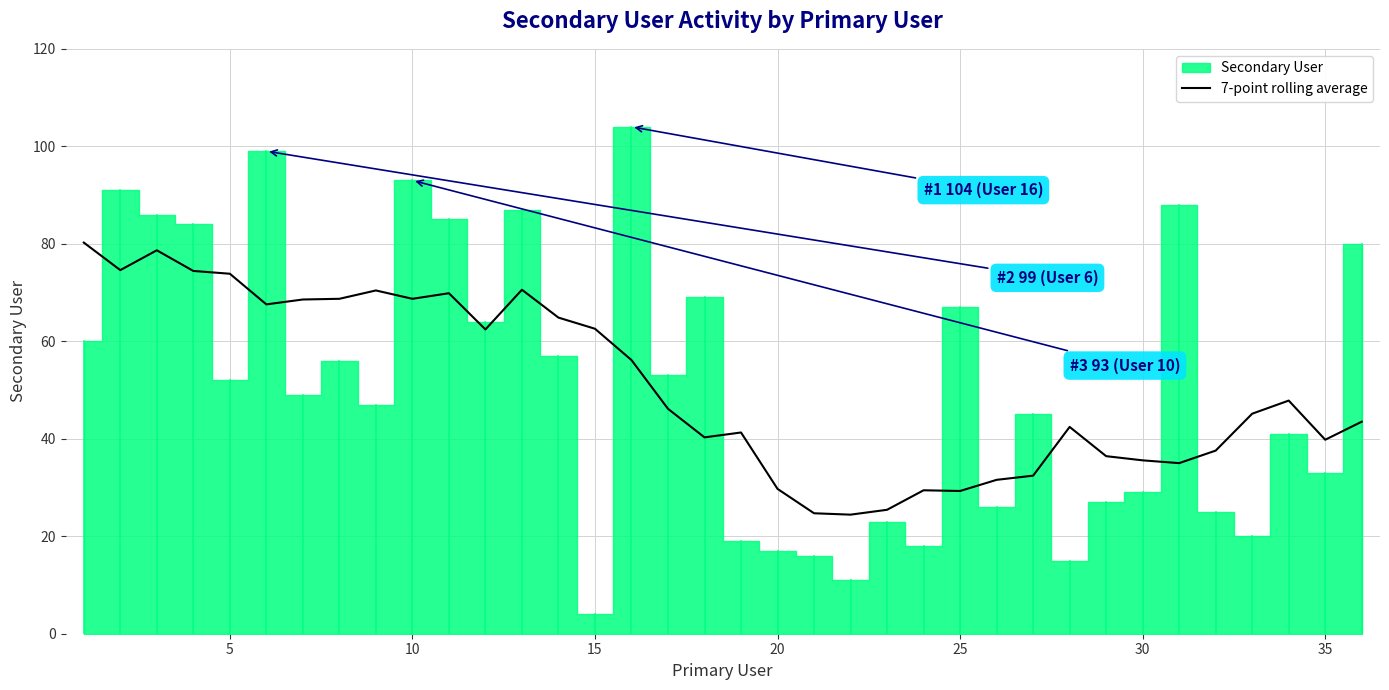

Is it true that 7-point rolling average equals 34.6 at 15?

False